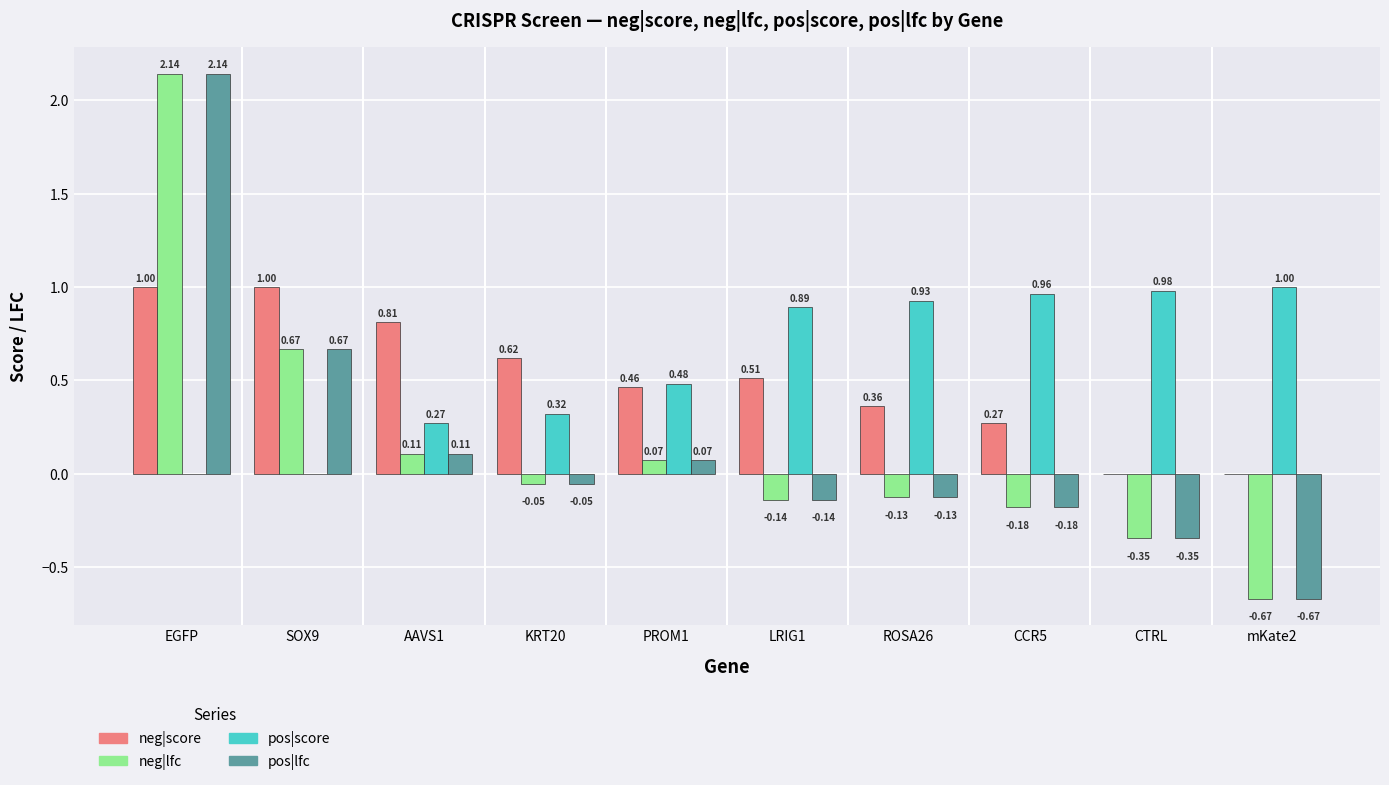

How many values in the neg|lfc series exceed 0?

4